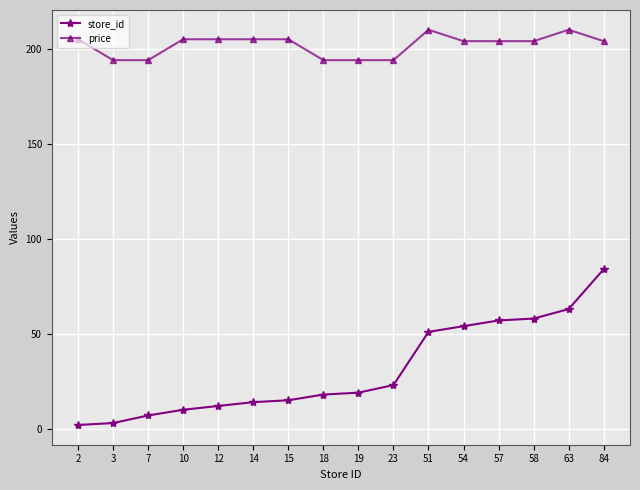

Rank the series by their maximum value, from highest to lowest.

price, store_id